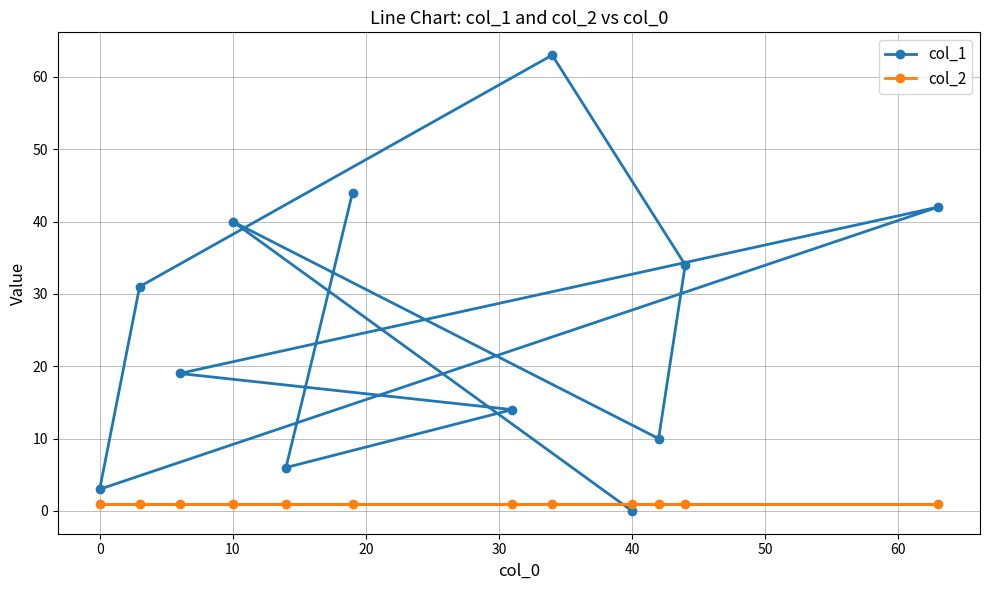

Which series has the widest spread of values?

col_1